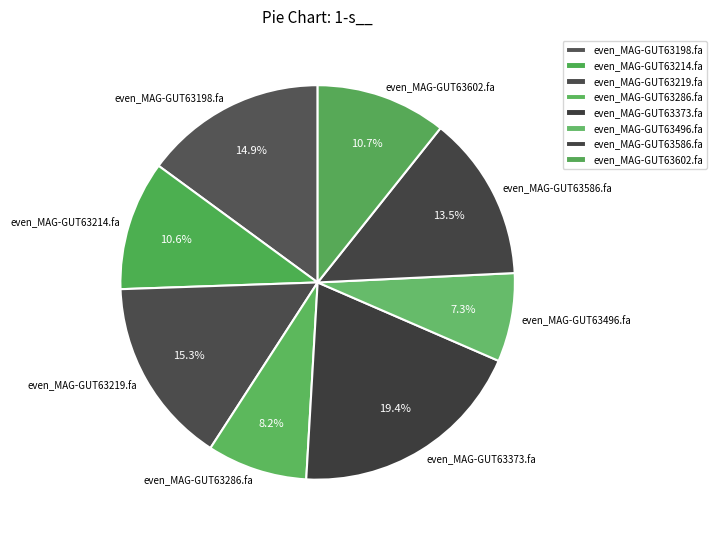

How many slices are in this pie chart?

8